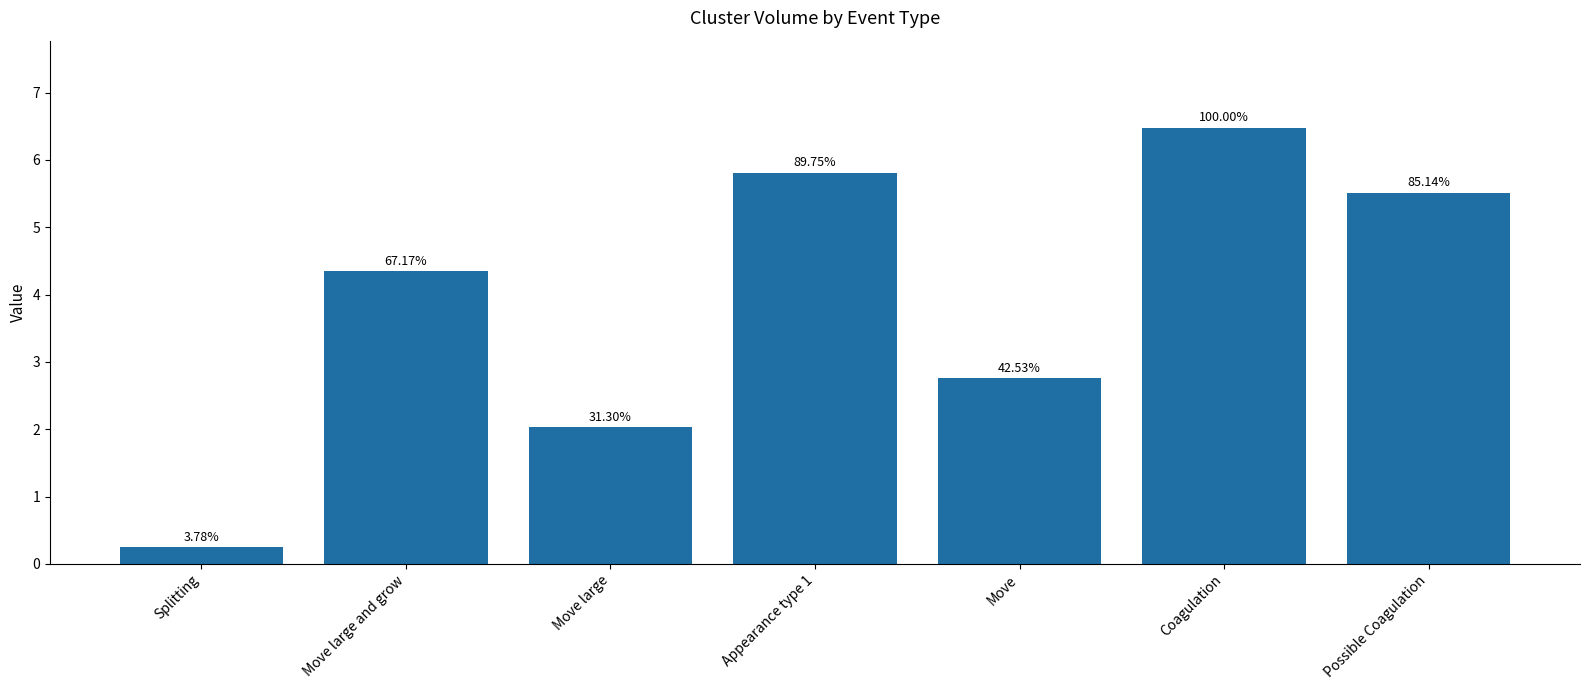

Rank the categories by value from highest to lowest.

Coagulation, Appearance type 1, Possible Coagulation, Move large and grow, Move, Move large, Splitting